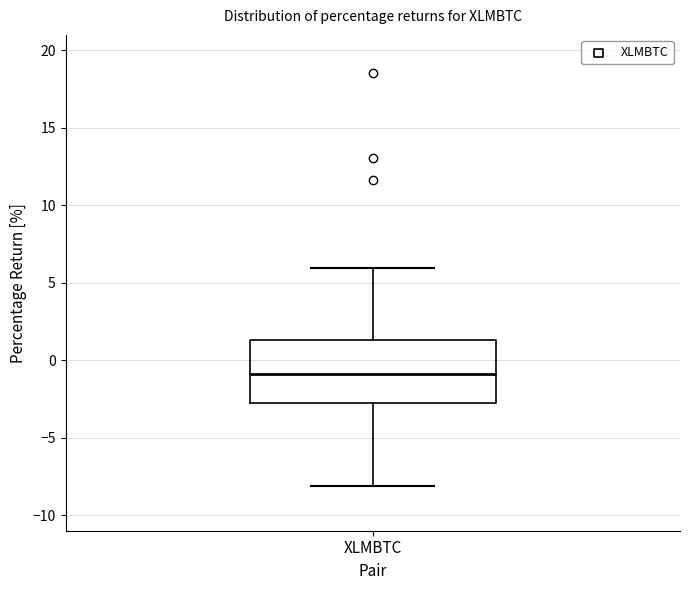

Where does the median line of the box for XLMBTC sit on the y-axis? The values are not printed on the chart, so give them approximately, as read against the axis.

-1.0